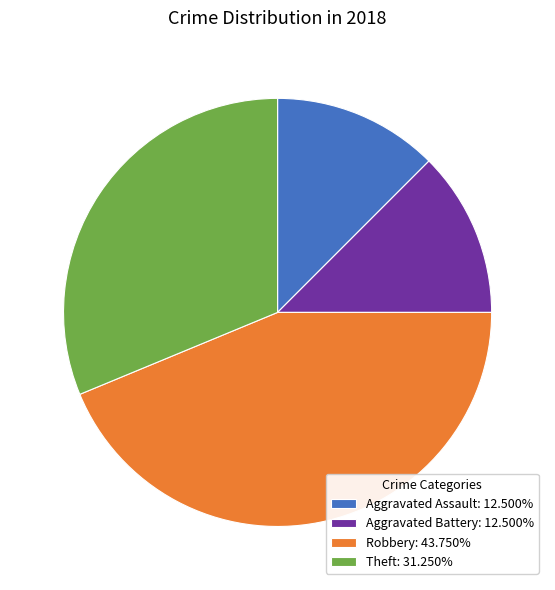

How many slices are in this pie chart?

4